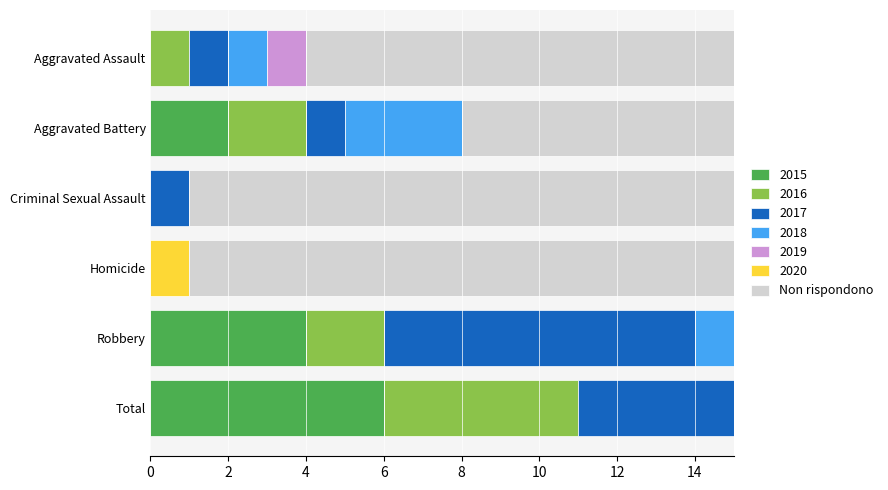

Is it true that the value at 10 is -41?

False